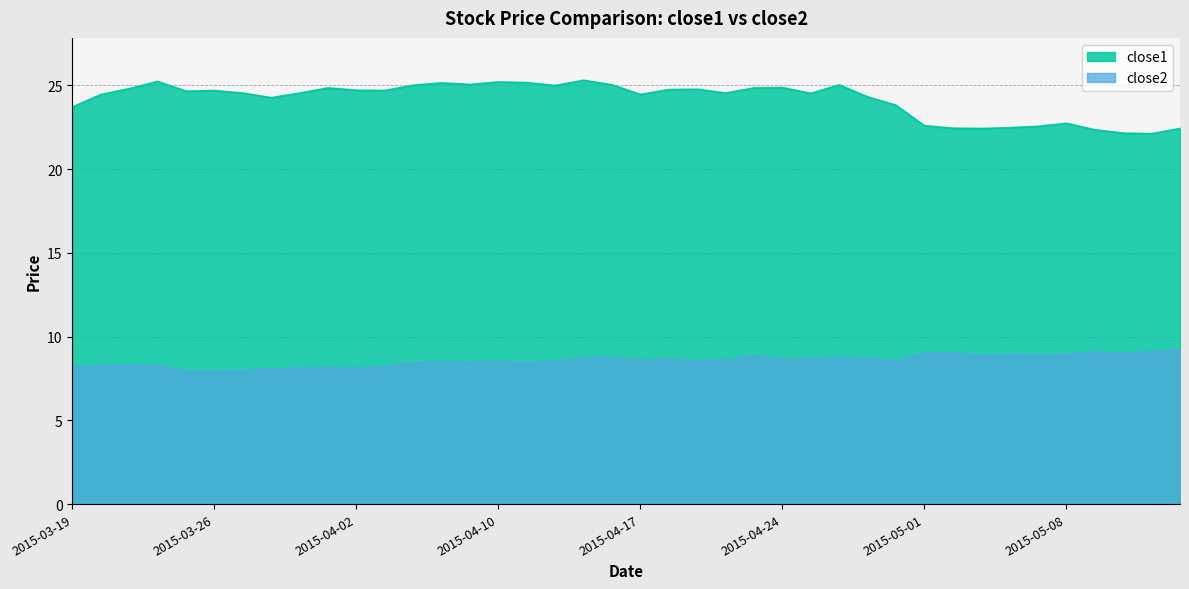

What is the spread (max minus min) of values at 2015-05-01?

13.6